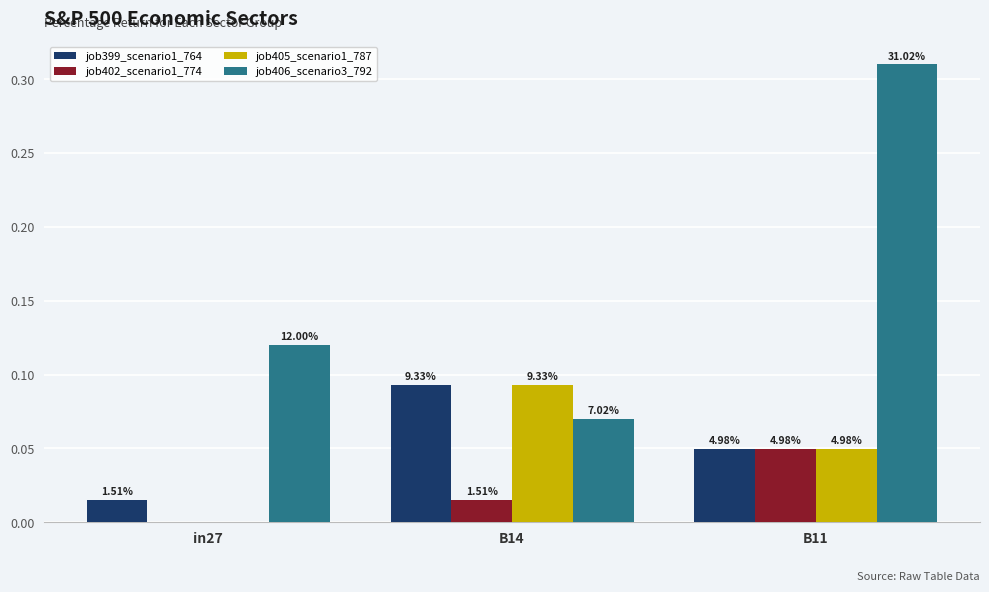

Rank the categories by job399_scenario1_764 value from highest to lowest.

B14, B11, in27